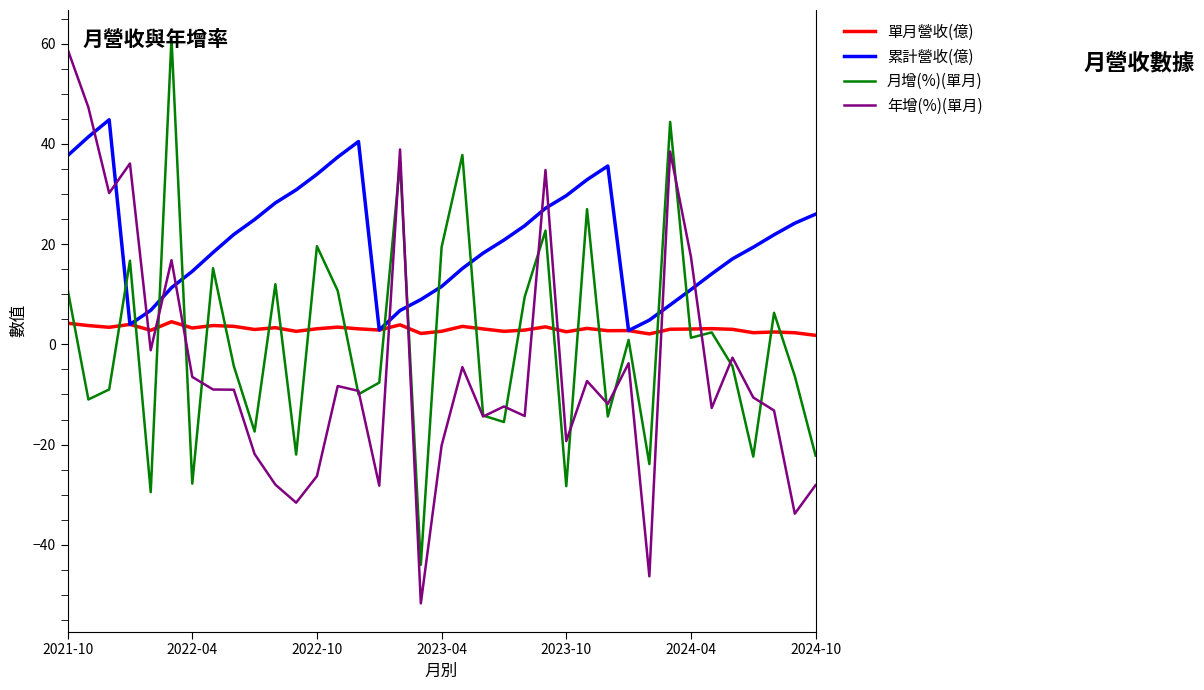

What is the minimum value for 年增(%)(單月)?

-51.7